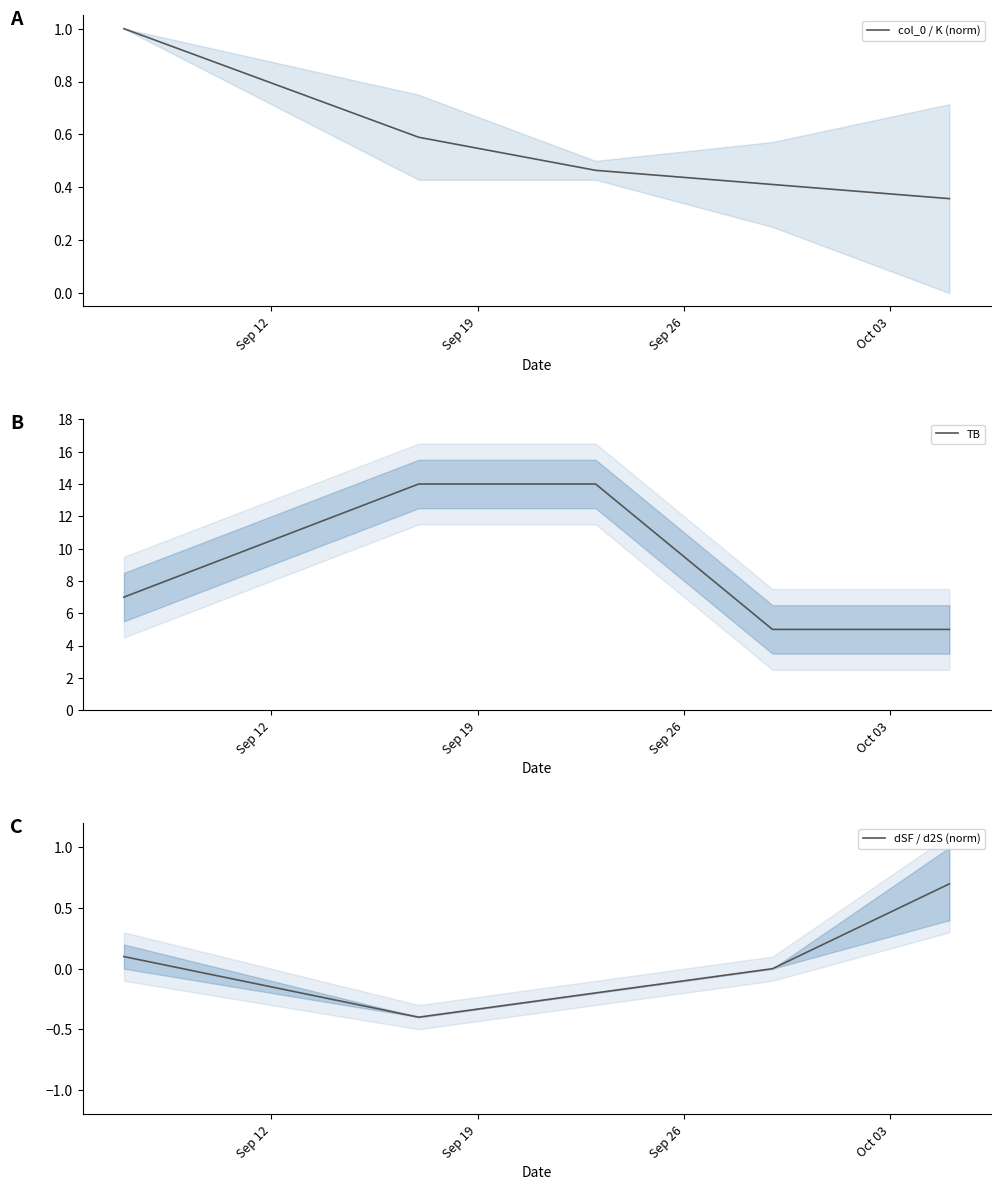

True or false: TB has more than 0 points higher than both neighbors.

False